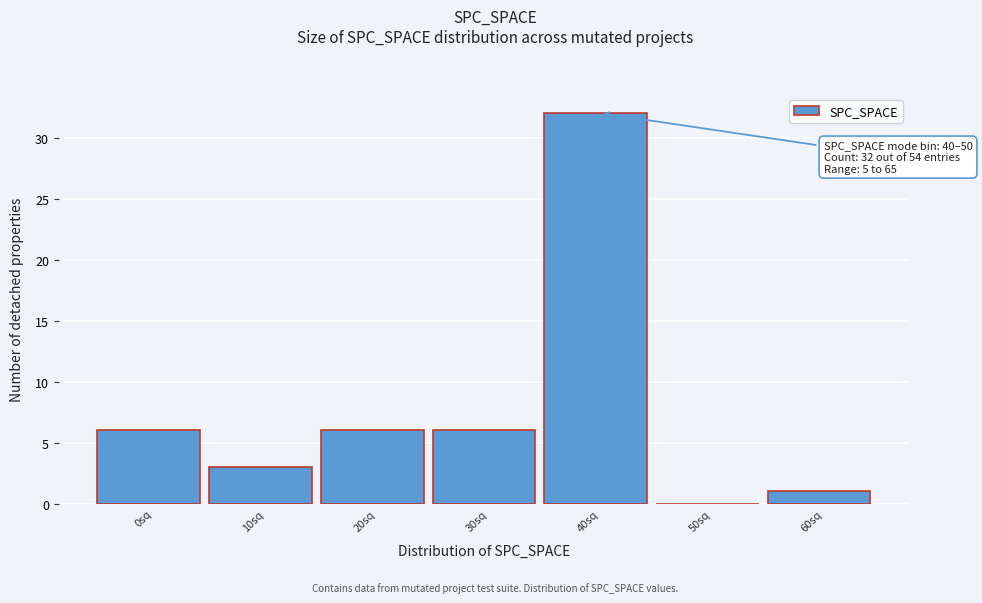

Reading left to right, extract all data points from this chart.

0sq=6	10sq=3	20sq=6	30sq=6	40sq=32	50sq=0	60sq=1